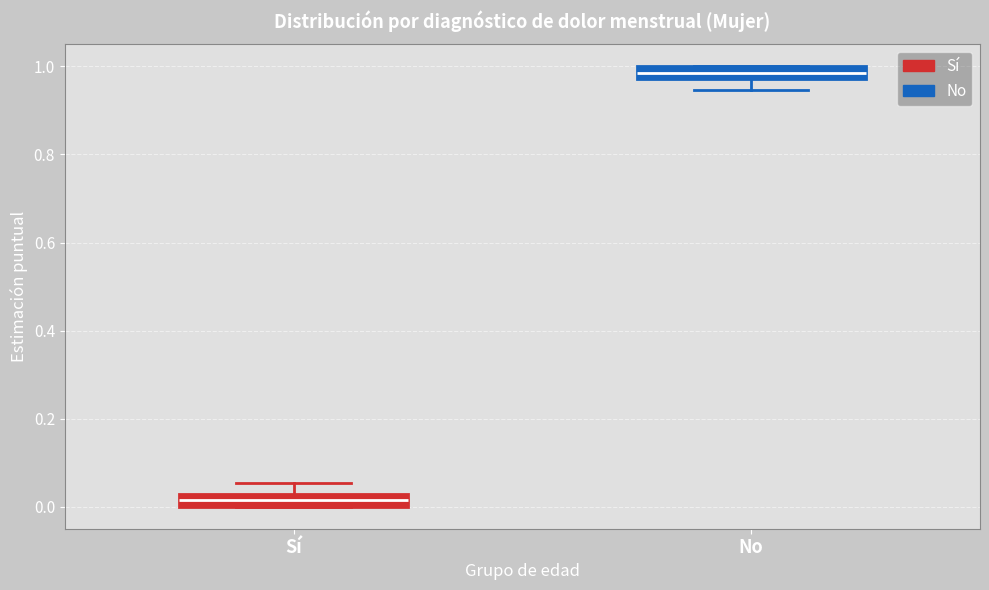

Which box has the highest median line?

No